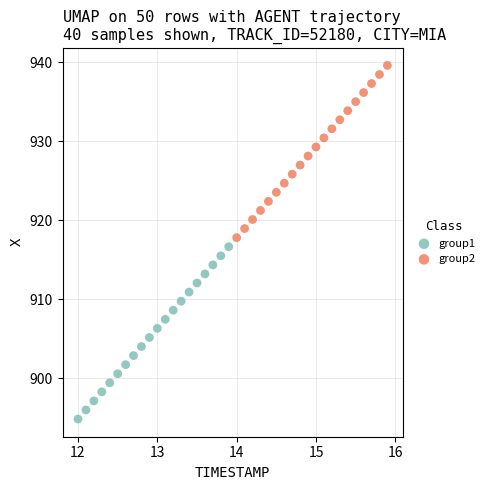

Which series reaches the maximum Y coordinate?

group2